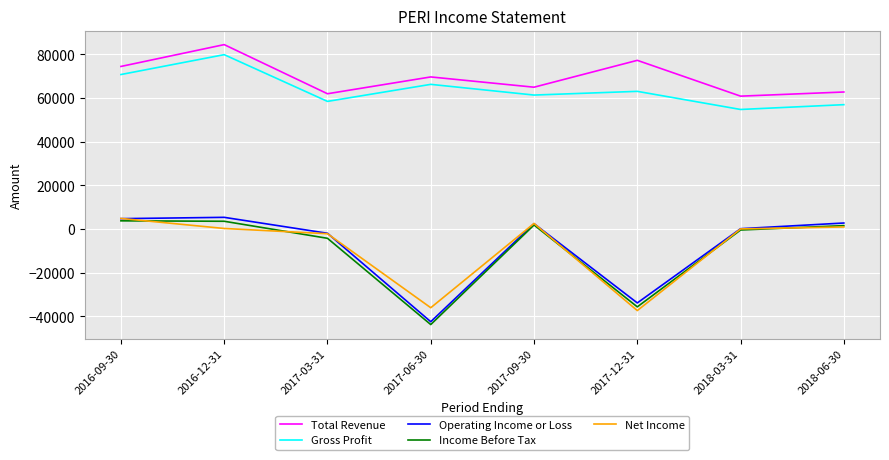

Is the value of Net Income at 2017-03-31 greater than the value of Total Revenue at 2018-03-31?

No